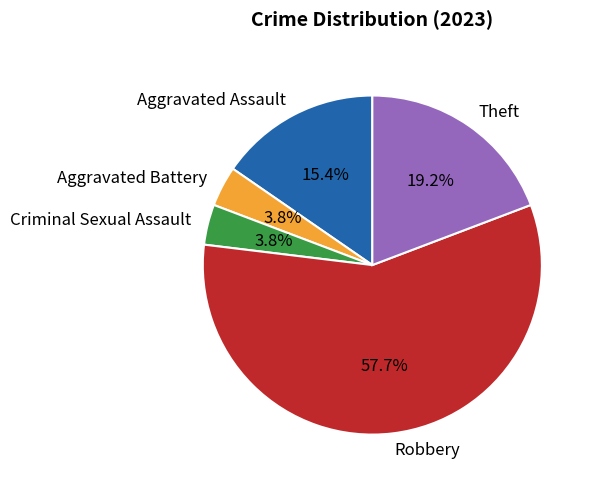

Count the number of slices in the pie.

5